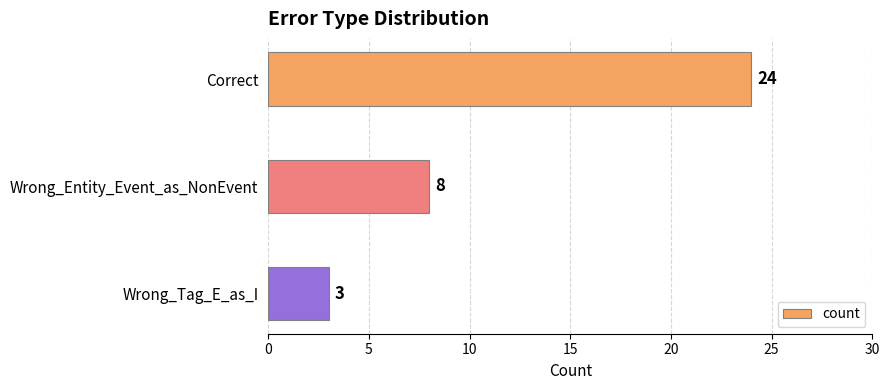

What is the smallest value displayed?

3